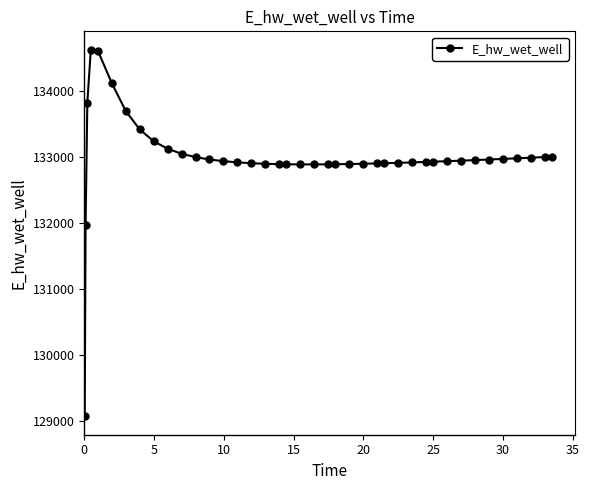

What is the smallest value displayed?

129070.3